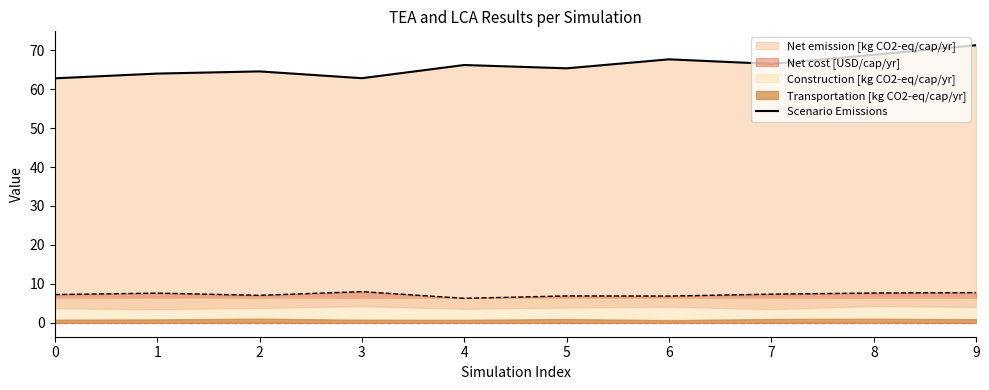

Does the chart display data point markers on the line(s)?

No